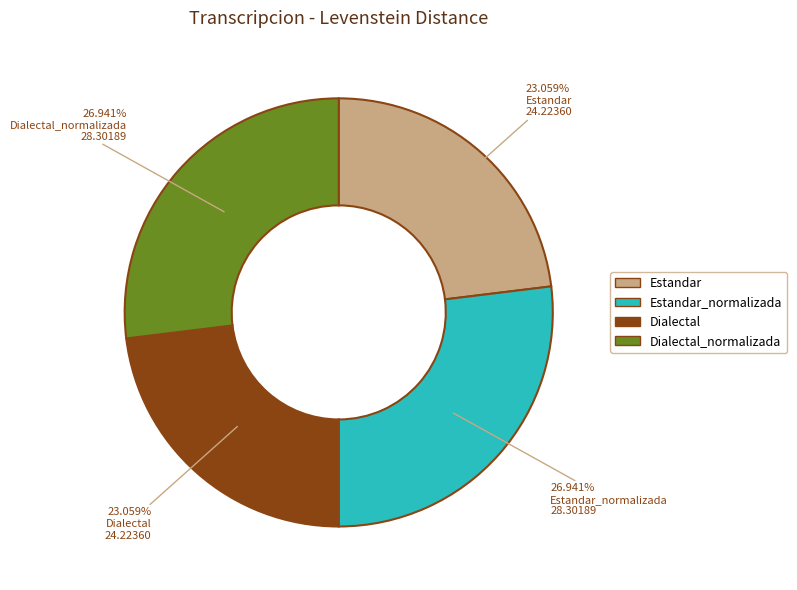

Is there any slice that represents more than half of the pie?

No